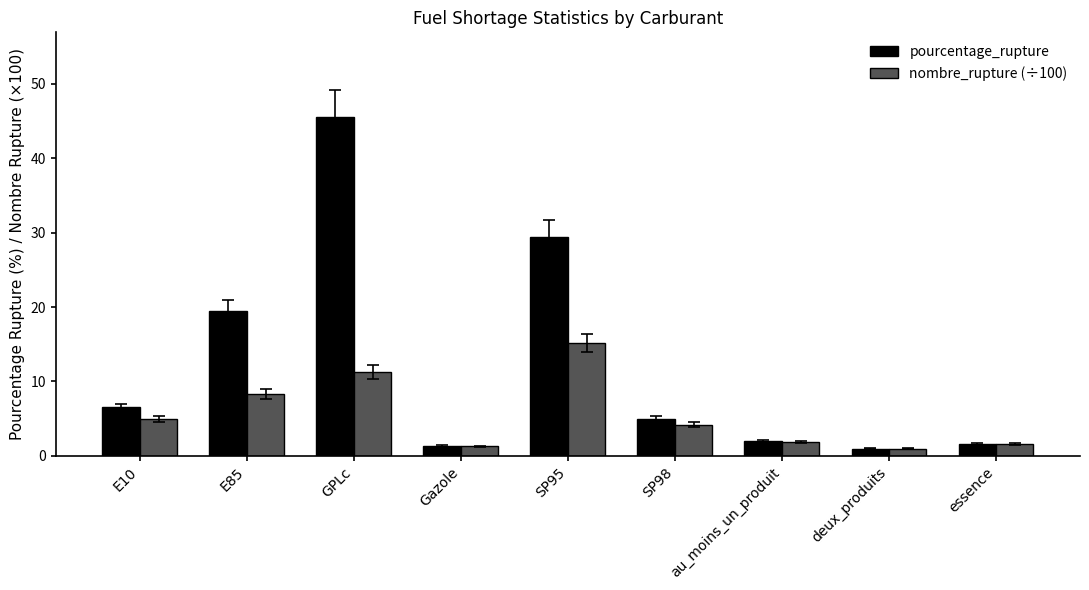

What is the total value across all series at E85?

27.7